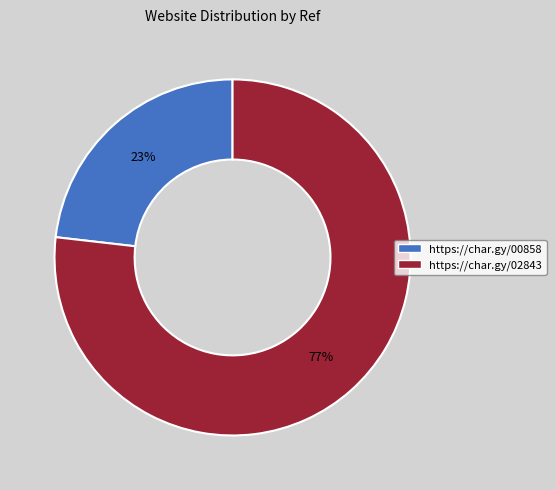

Which has a higher value, https://char.gy/00858 or https://char.gy/02843?

https://char.gy/02843